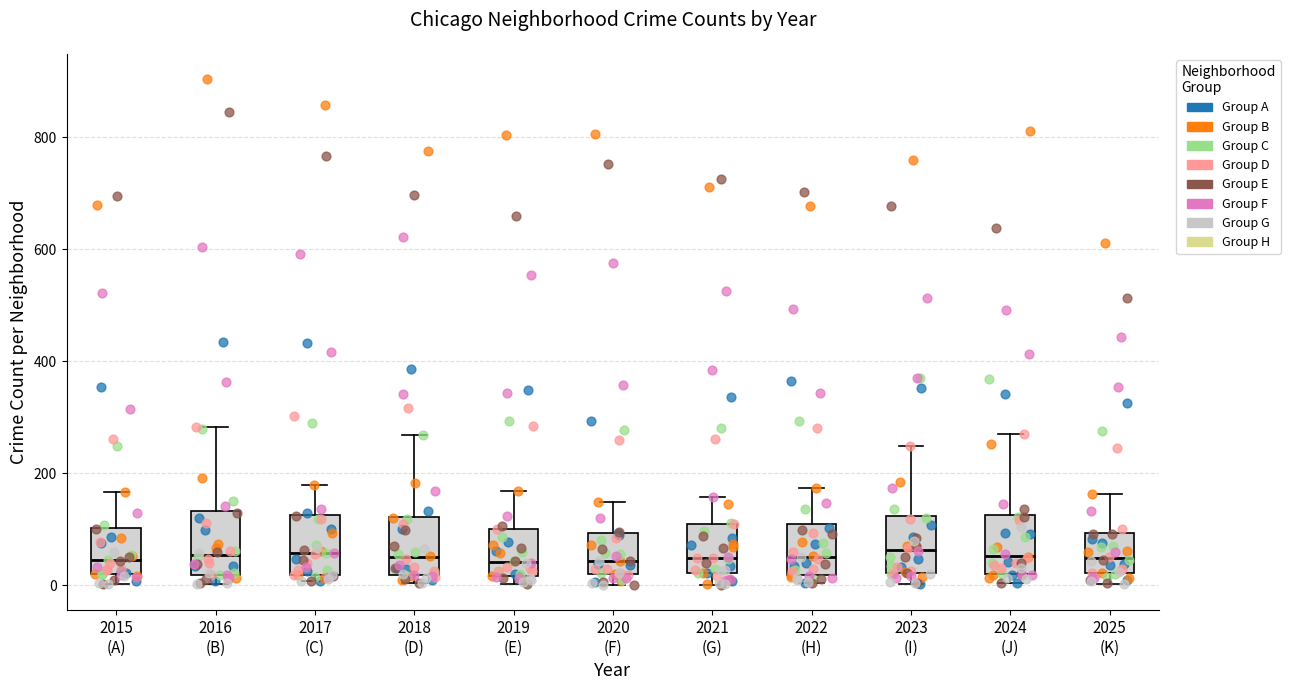

Where does the median line of the box for 2022 (H) sit on the y-axis? The values are not printed on the chart, so give them approximately, as read against the axis.

60